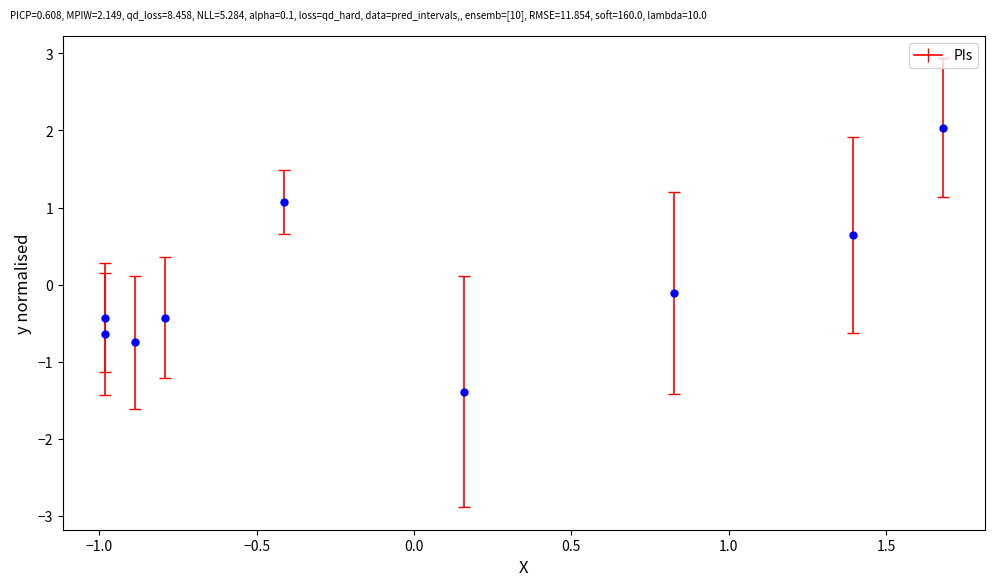

What is the range of X values (max minus min)?

2.7